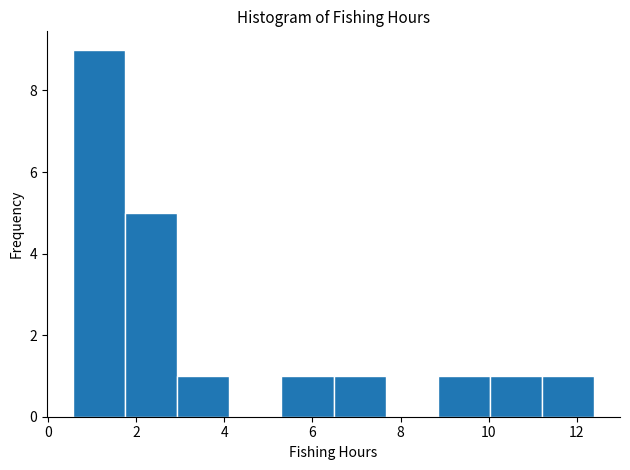

Reading left to right, transcribe this chart: for each bar, give the range it covers on the x-axis and its height. Neither the bar edges nor the heights are printed on the chart, so give them approximately, as read against the axes.

0.6 to 1.8: 9
1.8 to 3.0: 5
3.0 to 4.2: 1
4.2 to 5.2: 0
5.2 to 6.4: 1
6.4 to 7.6: 1
7.6 to 8.8: 0
8.8 to 10.0: 1
10.0 to 11.2: 1
11.2 to 12.4: 1